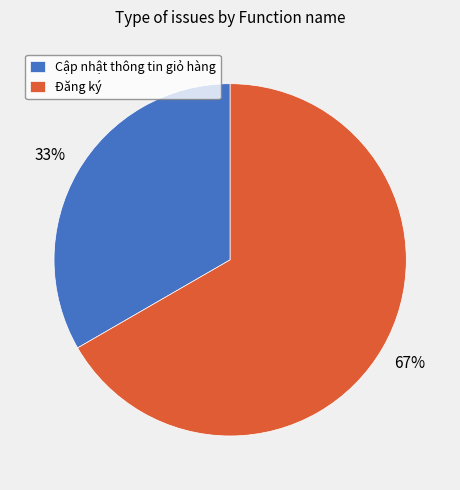

How many slices are in this pie chart?

2